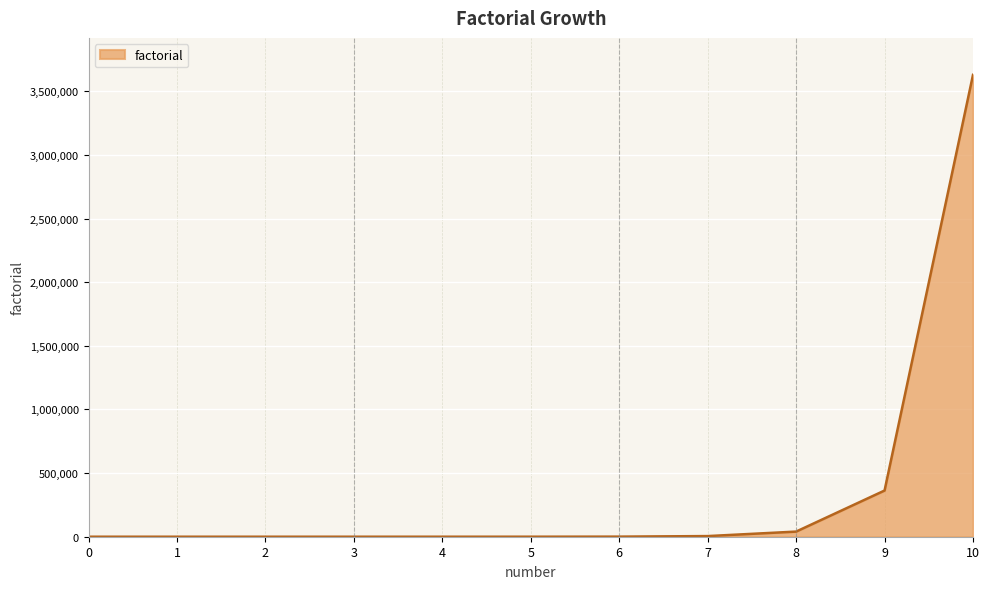

What value does the data have at 5?

120